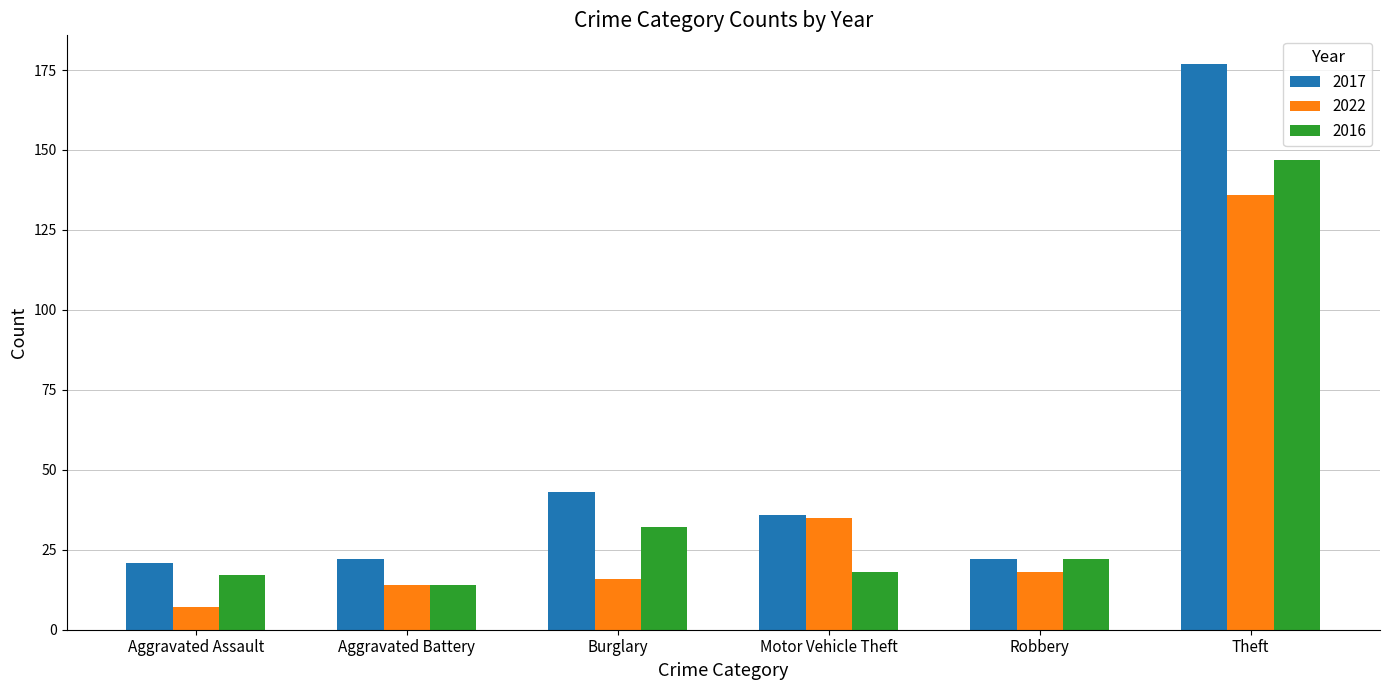

Reading left to right, transcribe all the data shown in this chart.

2017: Aggravated Assault=21	Aggravated Battery=22	Burglary=43	Motor Vehicle Theft=36	Robbery=22	Theft=177
2022: Aggravated Assault=7	Aggravated Battery=14	Burglary=16	Motor Vehicle Theft=35	Robbery=18	Theft=136
2016: Aggravated Assault=17	Aggravated Battery=14	Burglary=32	Motor Vehicle Theft=18	Robbery=22	Theft=147